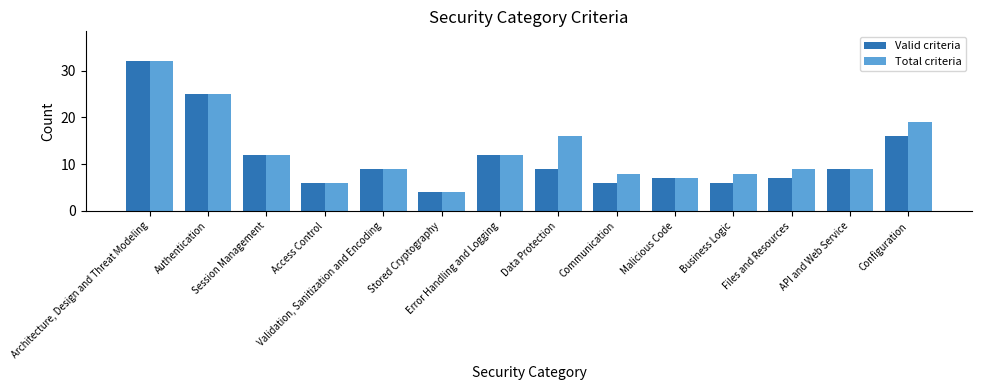

How many distinct data groups are displayed?

2